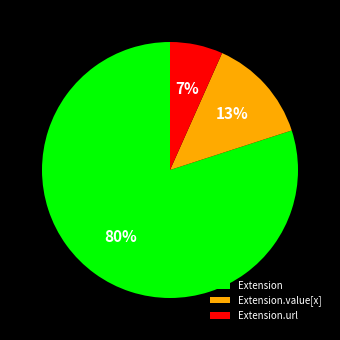

To the nearest percent, what is the difference between the largest and smallest slice percentages?

73%